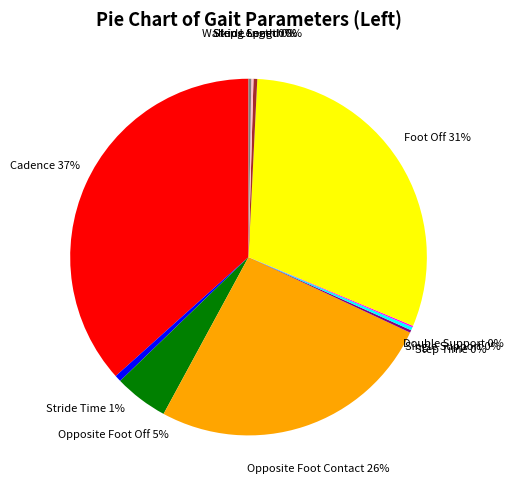

Is there a majority slice in this chart?

No